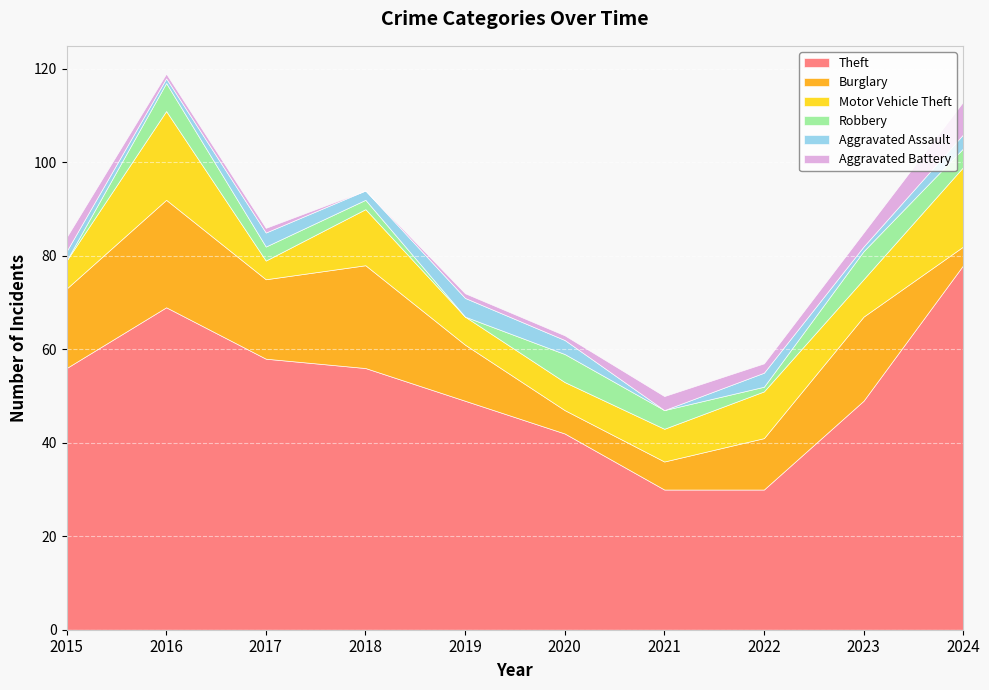

What is the difference between the maximum and second lowest values in the Theft series?

48